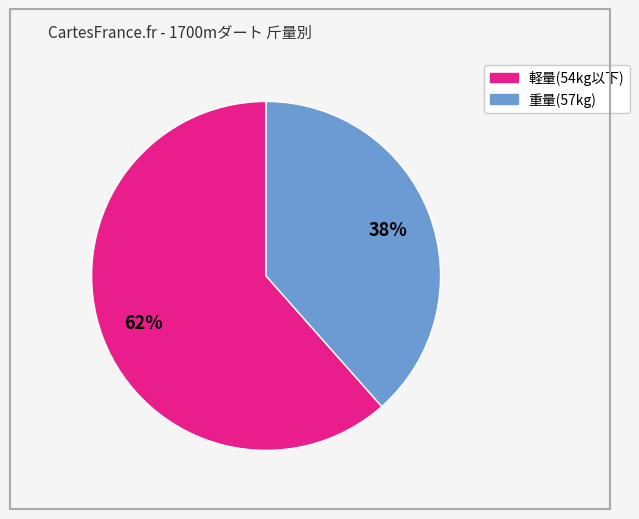

To the nearest percent, what is the average slice percentage?

50%